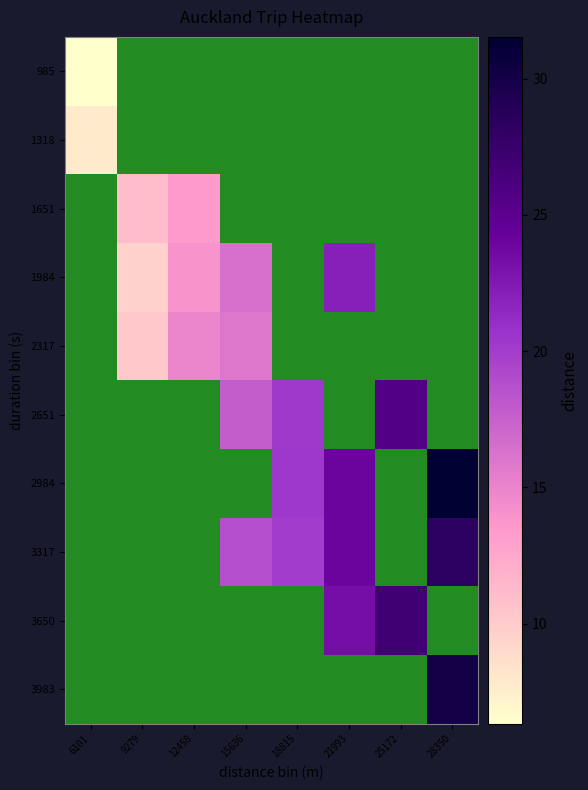

True or false: 1651 has a value of 6.3 at 9279.

False